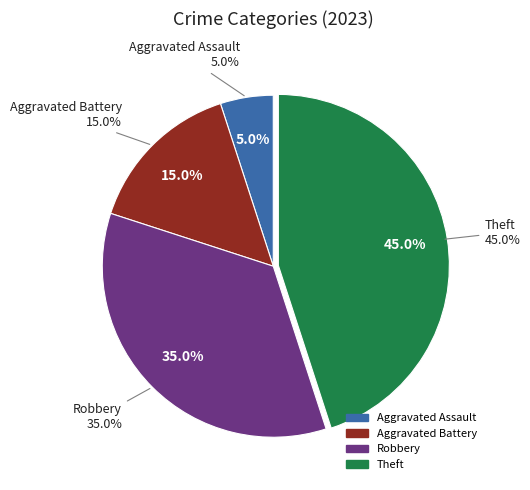

How many segments does this pie chart have?

4